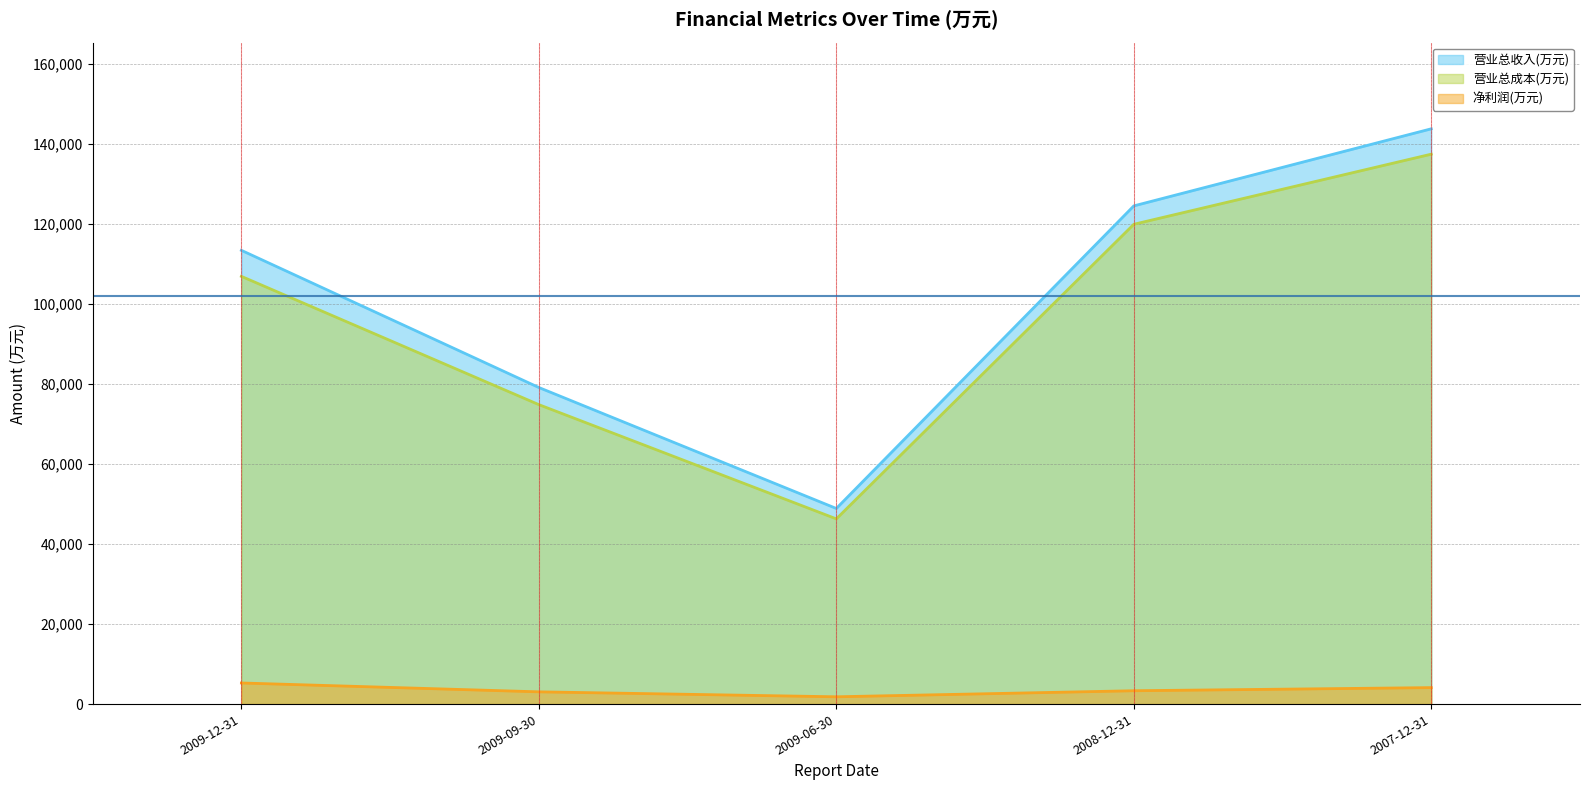

How many values in the 净利润(万元) series exceed 3338?

2